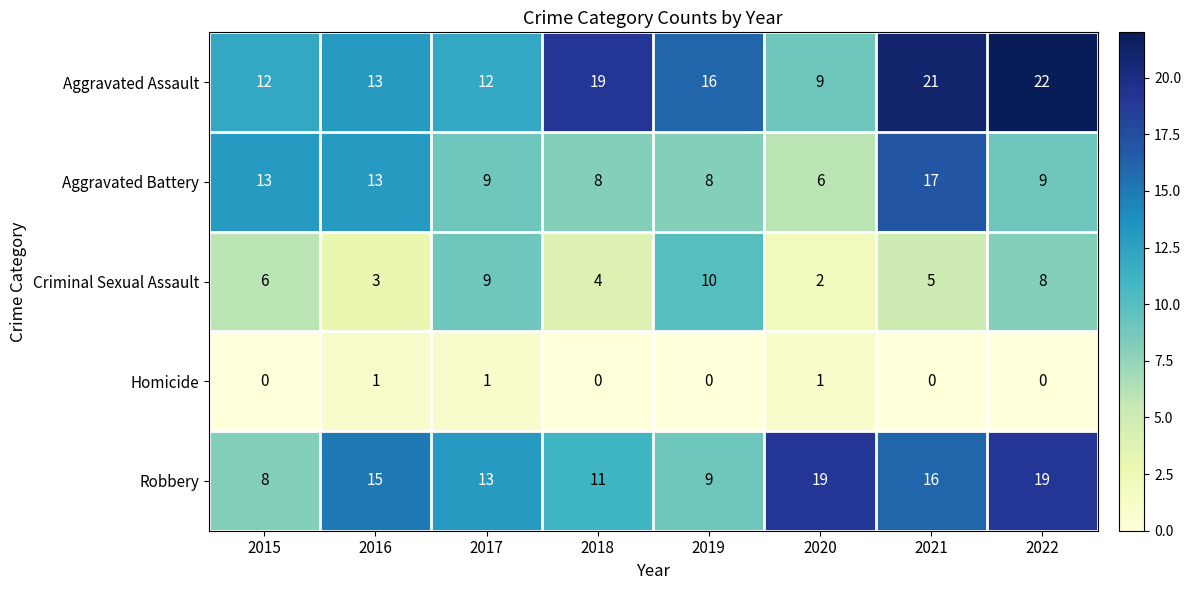

Which category has the highest value across all series?

2022